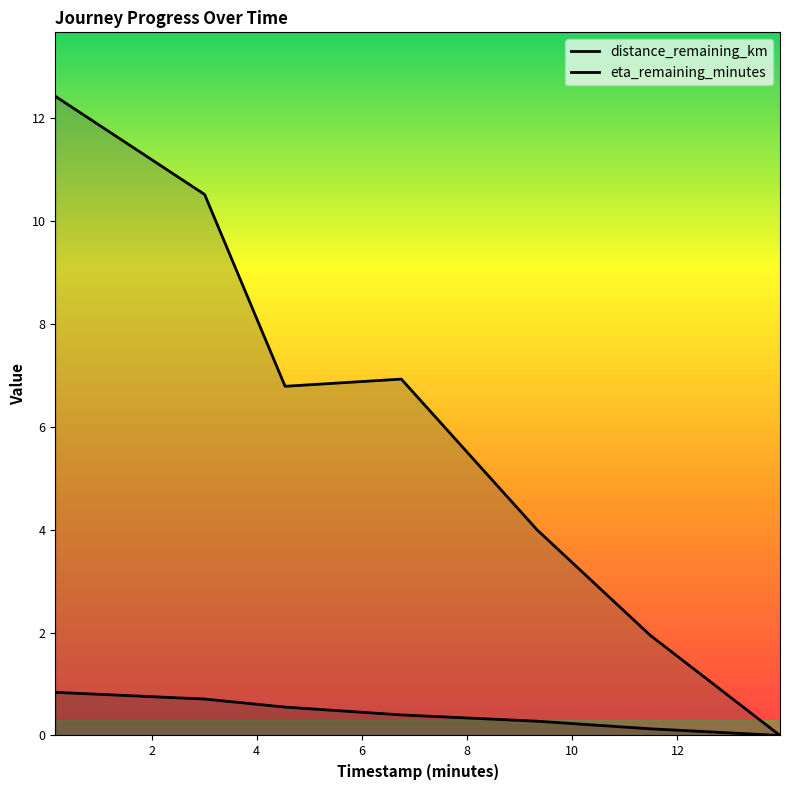

True or false: eta_remaining_minutes and distance_remaining_km cross at least once.

False